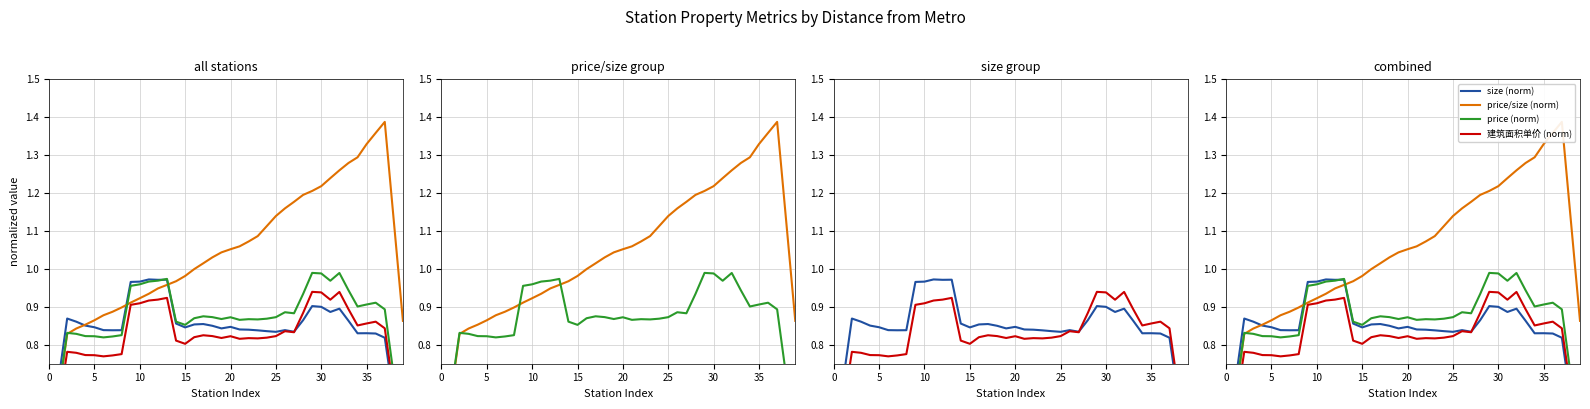

Is it true that size (norm) equals 0.8 at 21?

True